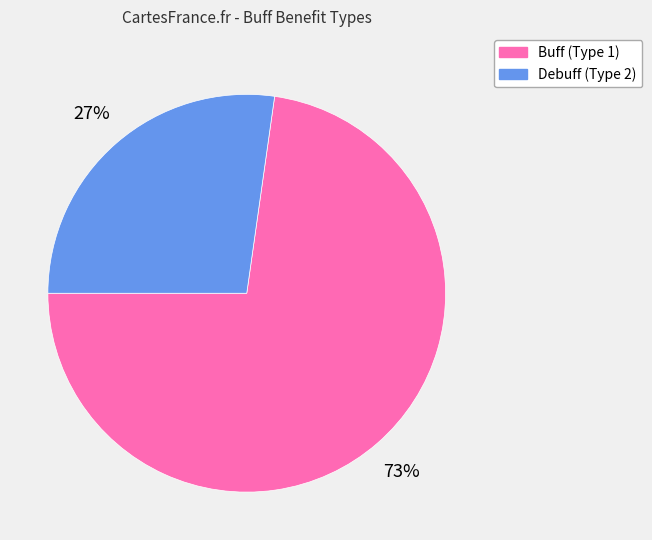

Is the sum of Buff (Type 1) and Debuff (Type 2) greater than half?

Yes